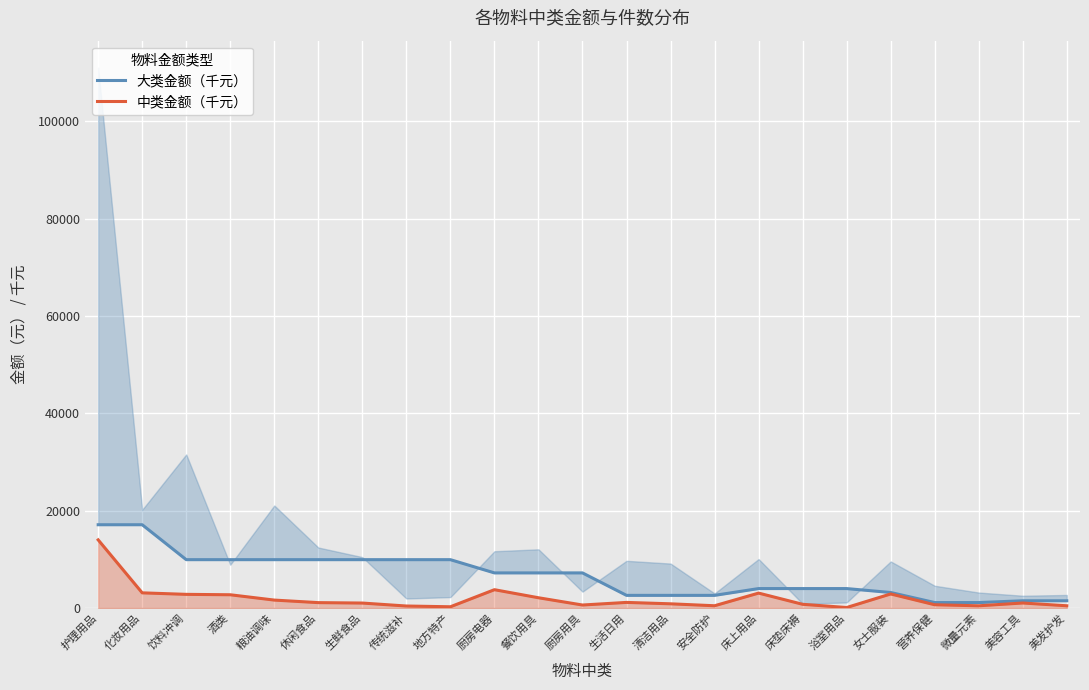

What is the lowest value of the 中类金额（千元） series?

94.1